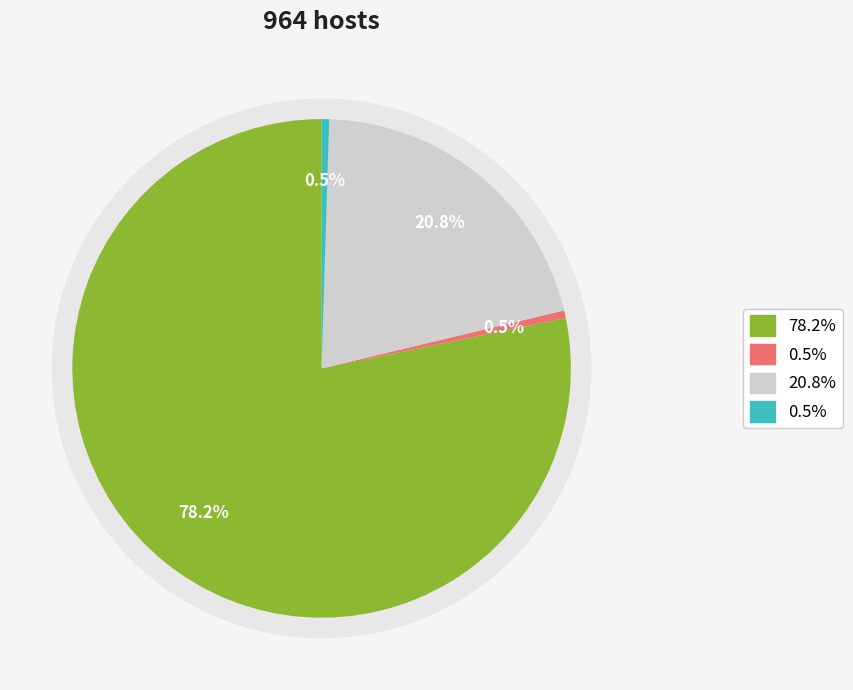

Combined, what portion of the pie is count and countDistinctHospno?

78.7%